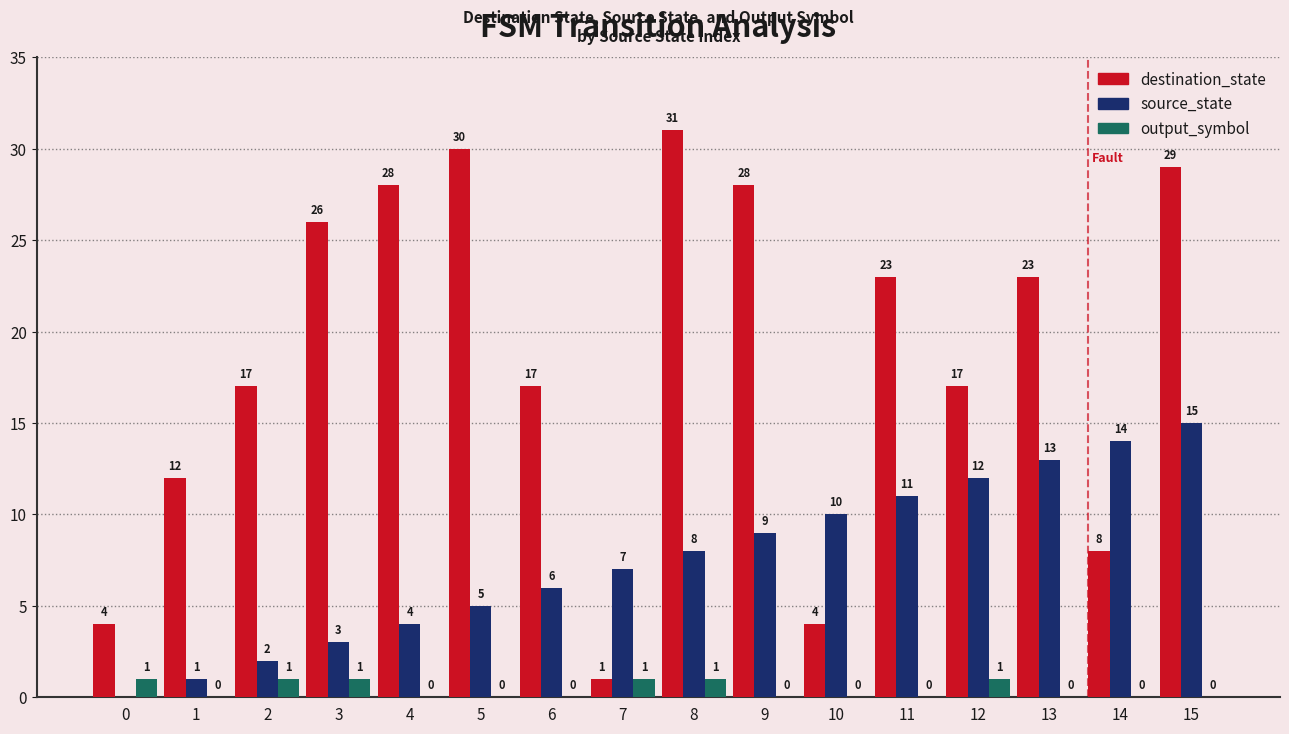

Which label corresponds to the largest value in the chart?

8